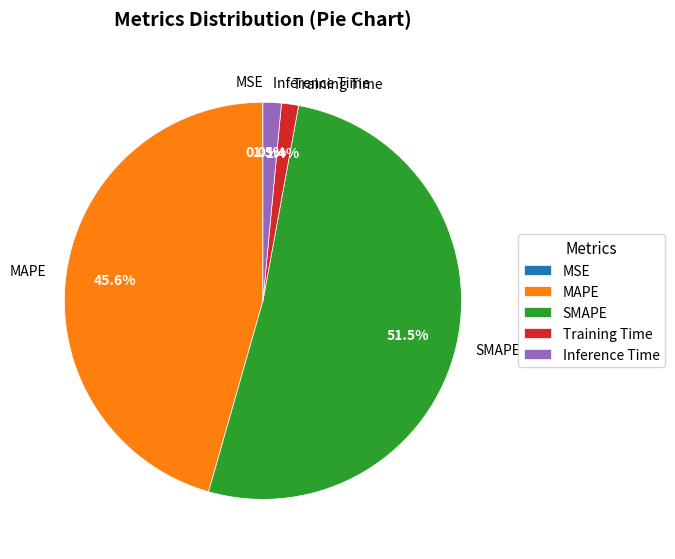

What is the largest slice in the pie chart?

SMAPE